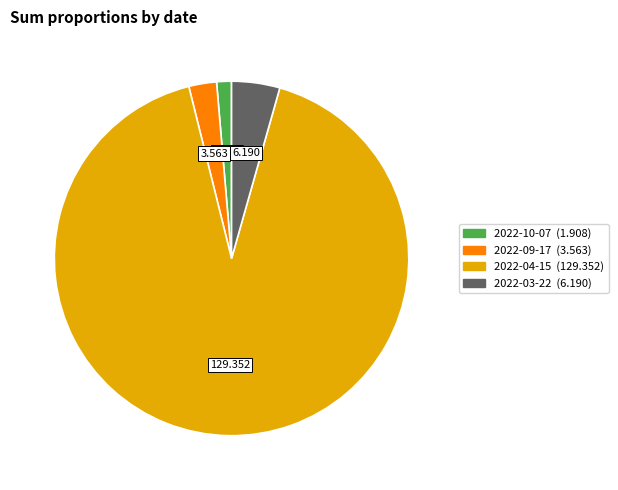

Combined, do 2022-09-17 and 2022-04-15 account for over 50%?

Yes